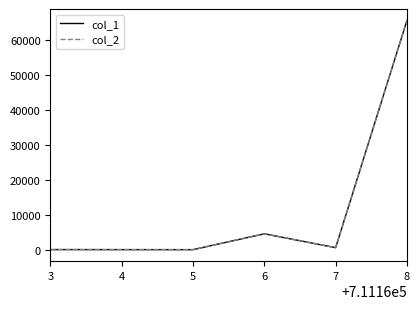

Is it true that col_2 equals 137 at 3?

False